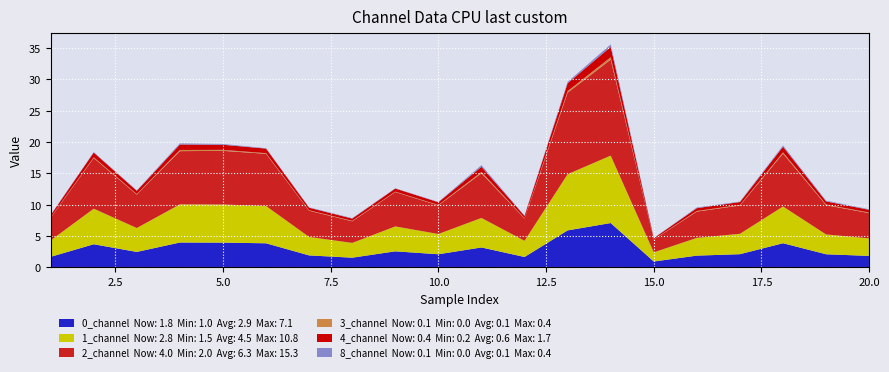

Reading left to right, transcribe all the data shown in this chart.

0_channel: 1.7	3.7	2.5	4.0	4.0	3.9	1.9	1.6	2.6	2.1	3.2	1.7	5.9	7.1	1.0	1.9	2.1	3.9	2.1	1.8
1_channel: 2.6	5.7	3.8	6.1	6.1	5.9	2.9	2.4	4.0	3.2	4.7	2.6	9.0	10.8	1.5	2.8	3.3	5.9	3.2	2.8
2_channel: 3.6	8.1	5.3	8.5	8.6	8.3	4.2	3.4	5.5	4.6	7.1	3.6	13.0	15.3	2.0	4.2	4.5	8.4	4.7	4.0
3_channel: 0.1	0.1	0.1	0.2	0.2	0.1	0.1	0.1	0.1	0.1	0.2	0.1	0.3	0.4	0.0	0.1	0.1	0.2	0.1	0.1
4_channel: 0.3	0.8	0.5	0.9	0.8	0.7	0.4	0.4	0.5	0.4	0.8	0.4	1.3	1.7	0.2	0.4	0.5	0.9	0.5	0.4
8_channel: 0.0	0.1	0.1	0.2	0.1	0.1	0.1	0.1	0.0	0.0	0.3	0.0	0.2	0.4	0.0	0.1	0.1	0.2	0.1	0.1